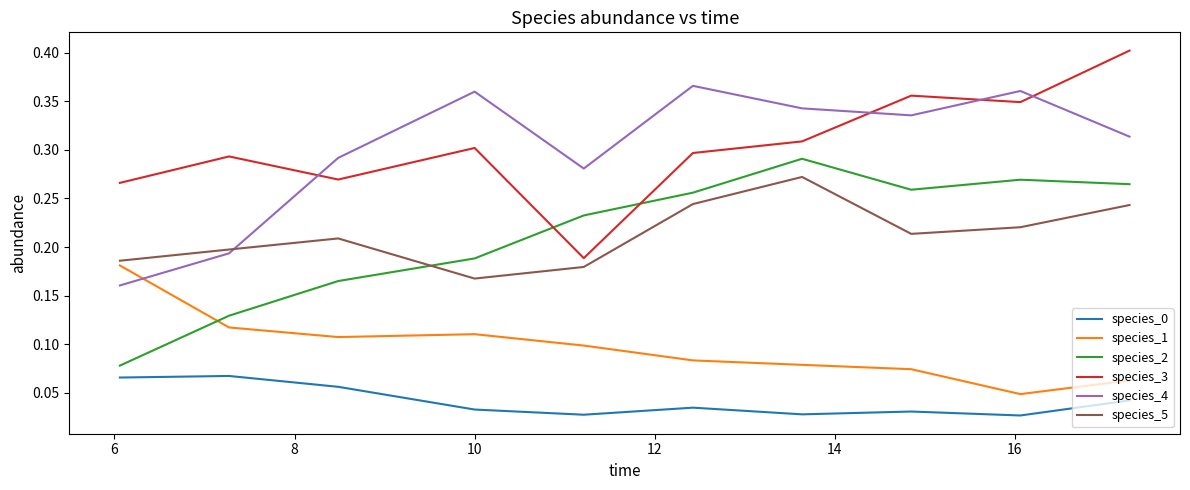

True or false: species_5 and species_0 cross at least once.

False